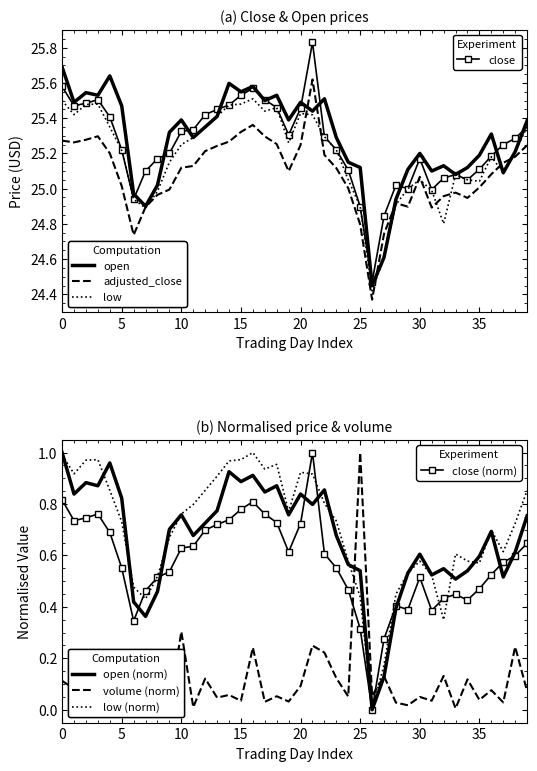

Which series has the largest range (max minus min)?

close